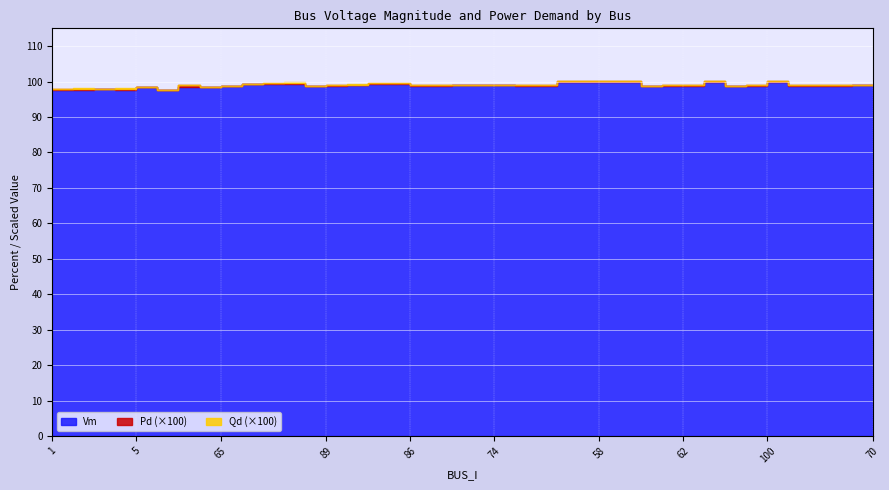

Between 108 and 67, which series saw the biggest shift?

Vm